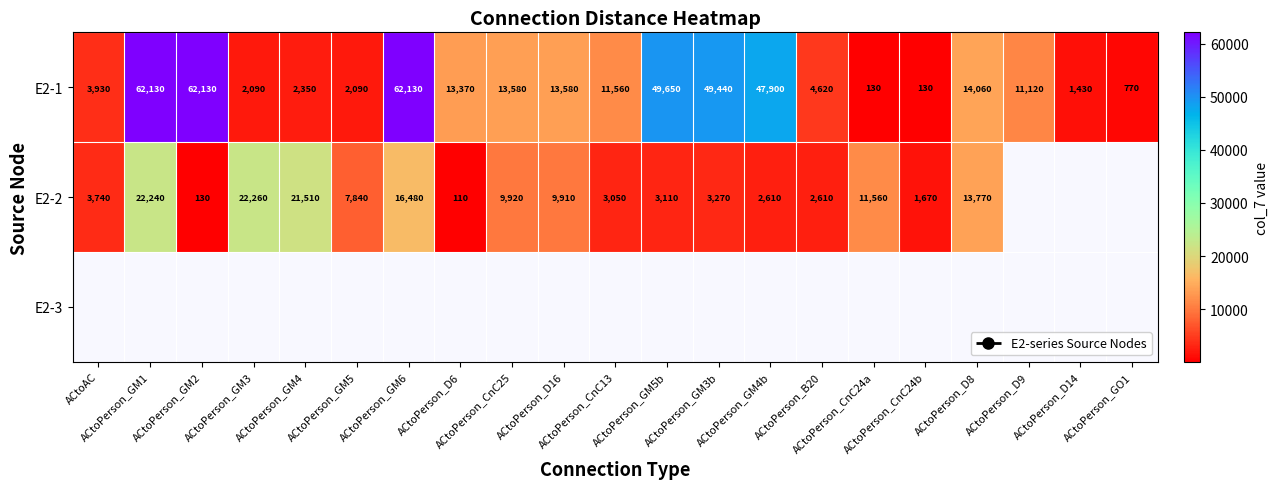

What is the difference between the maximum and second lowest values in the E2-1 series?

62000